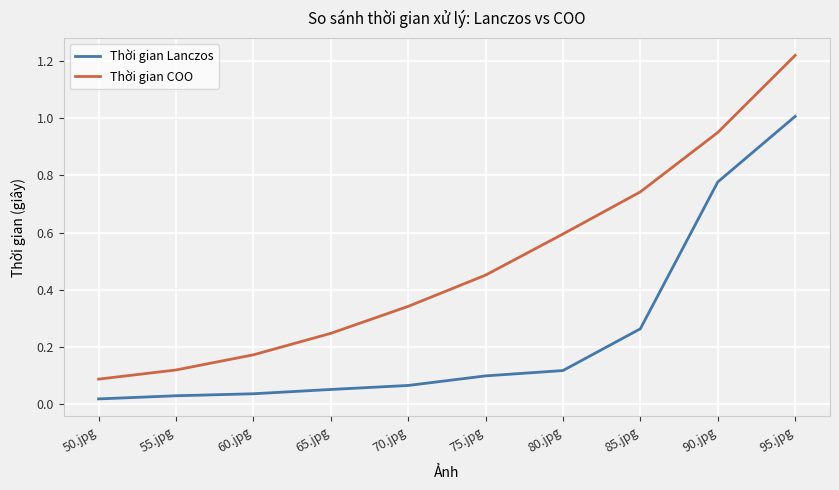

Which series has the largest range (max minus min)?

Thời gian COO